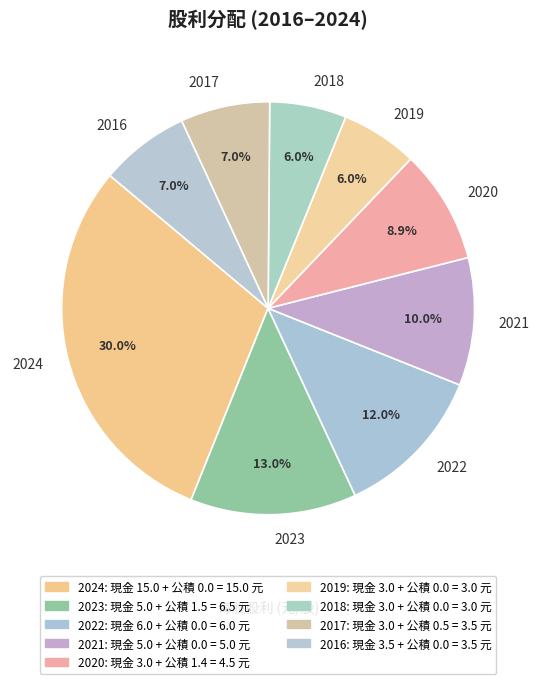

What portion of the pie excludes 2021?

90.0%